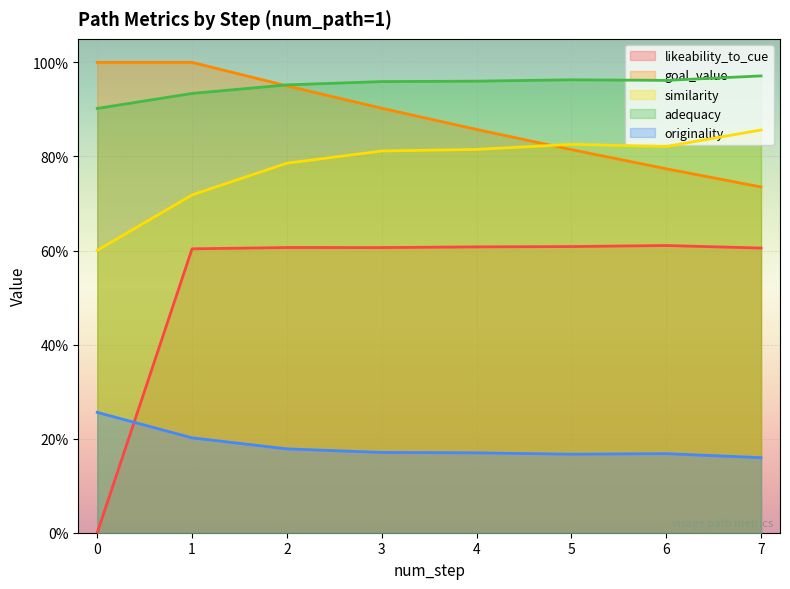

How many categories are shown in the chart?

8